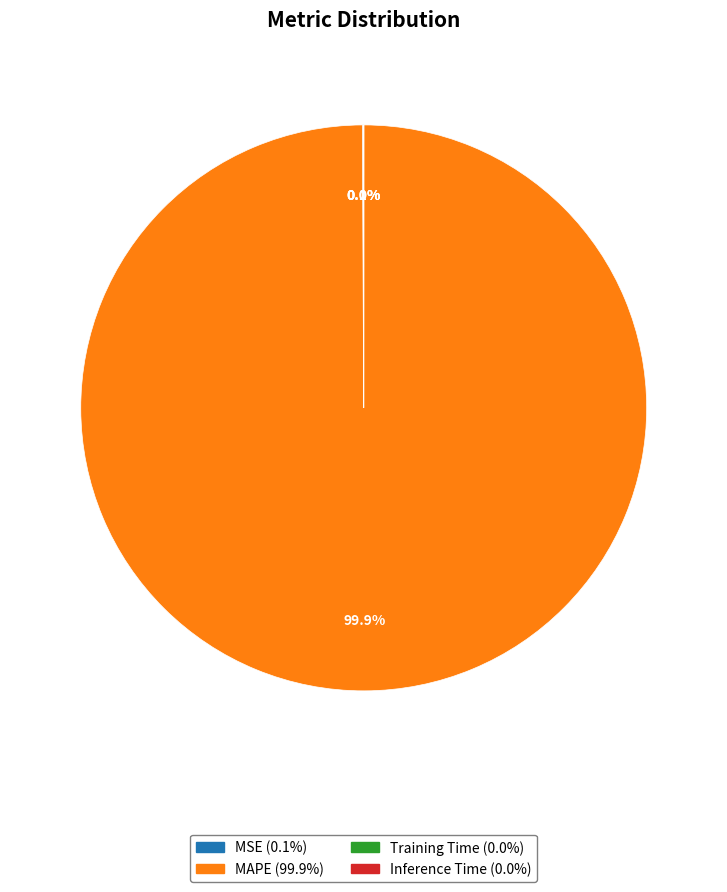

To the nearest percent, what is the difference between the largest and smallest slice percentages?

100%